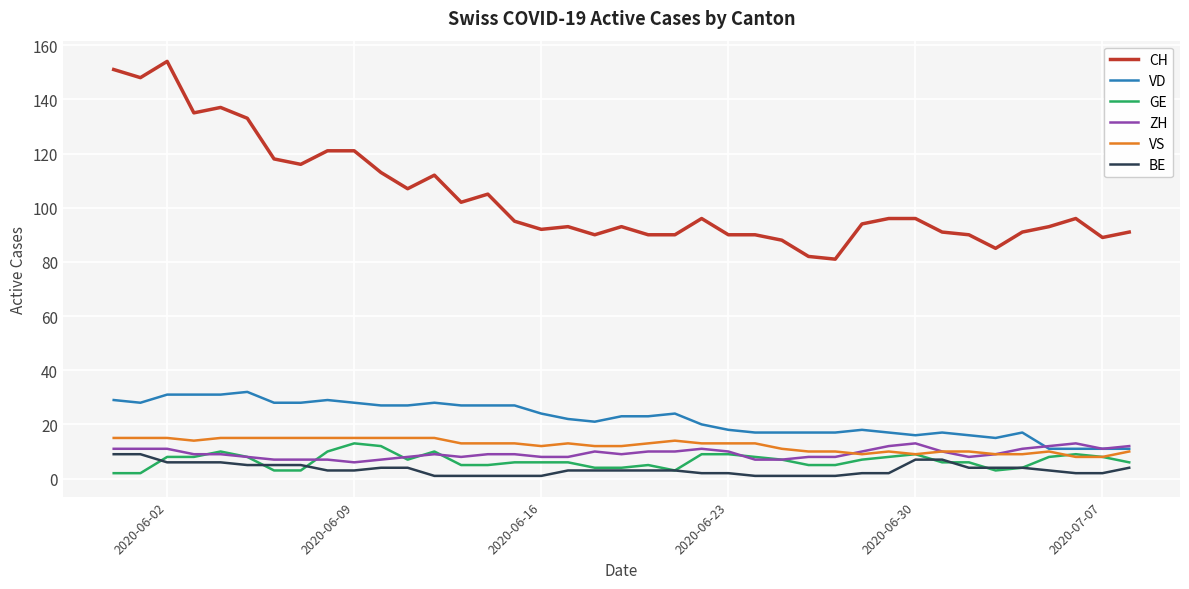

Which series has the widest spread of values?

CH